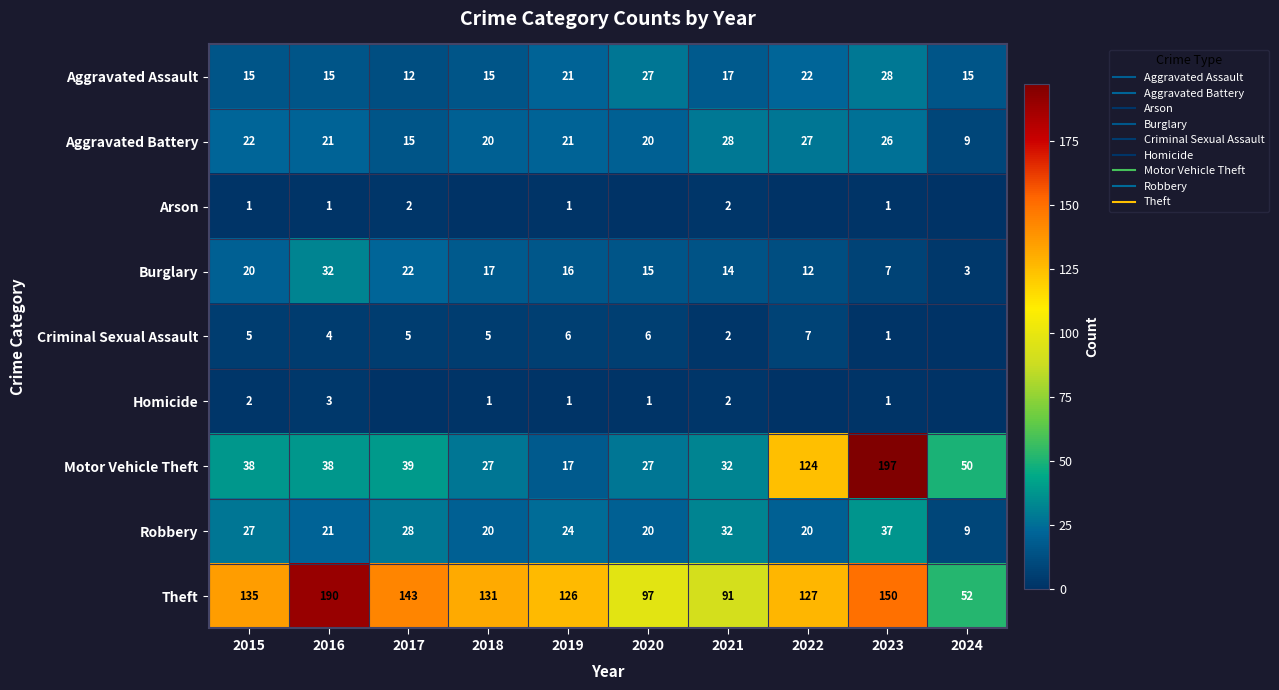

Which series has the largest total across all categories?

Theft